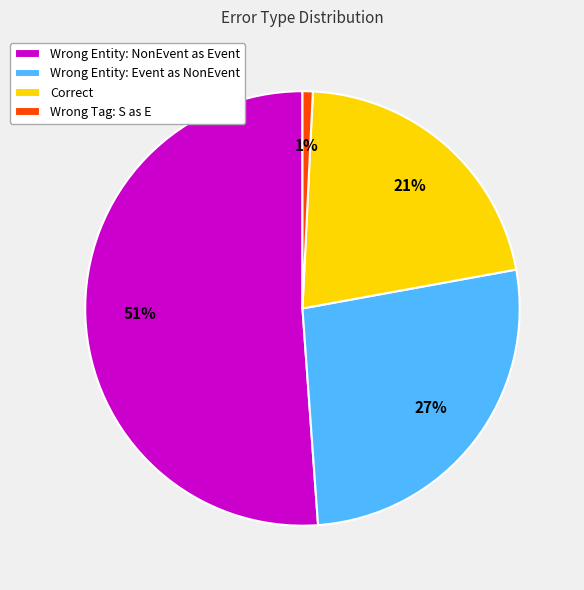

True or false: Correct accounts for 21% of the total.

True